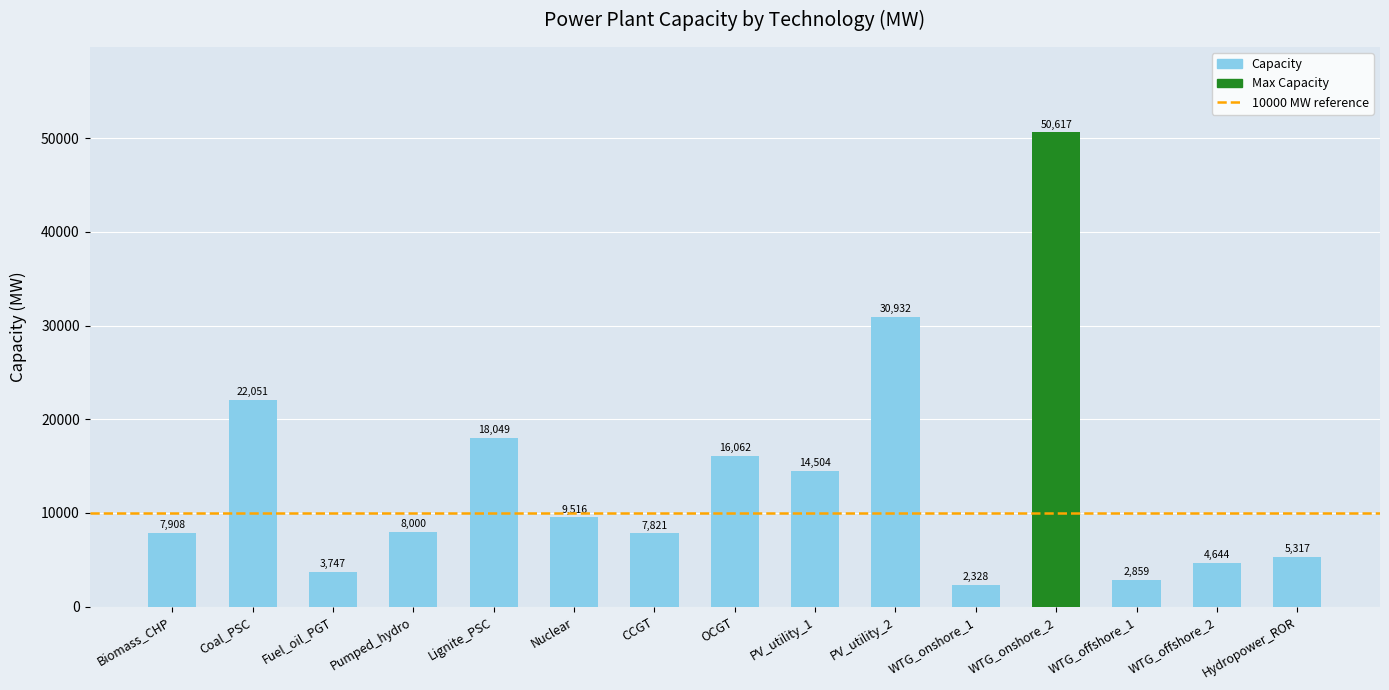

How many data points does each series have?

15